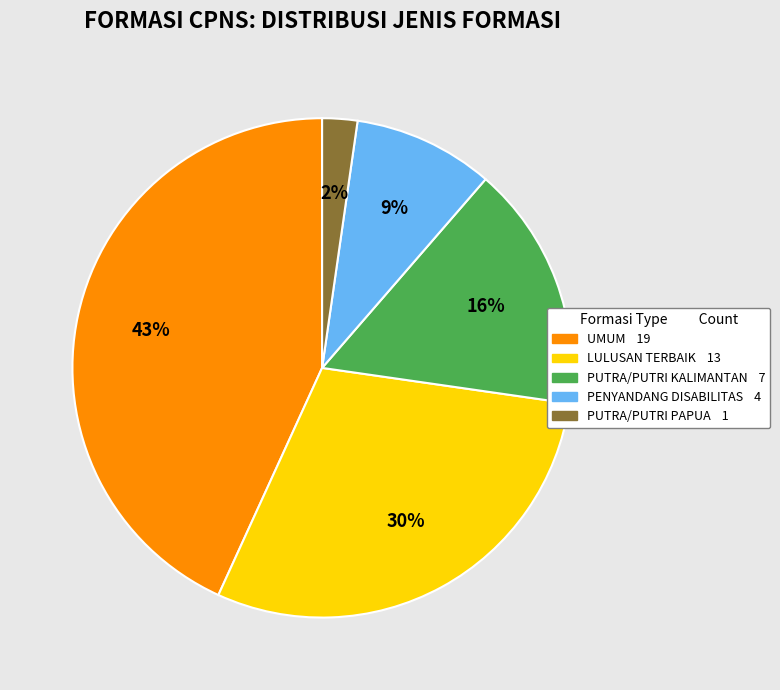

Is there any slice that represents more than half of the pie?

No